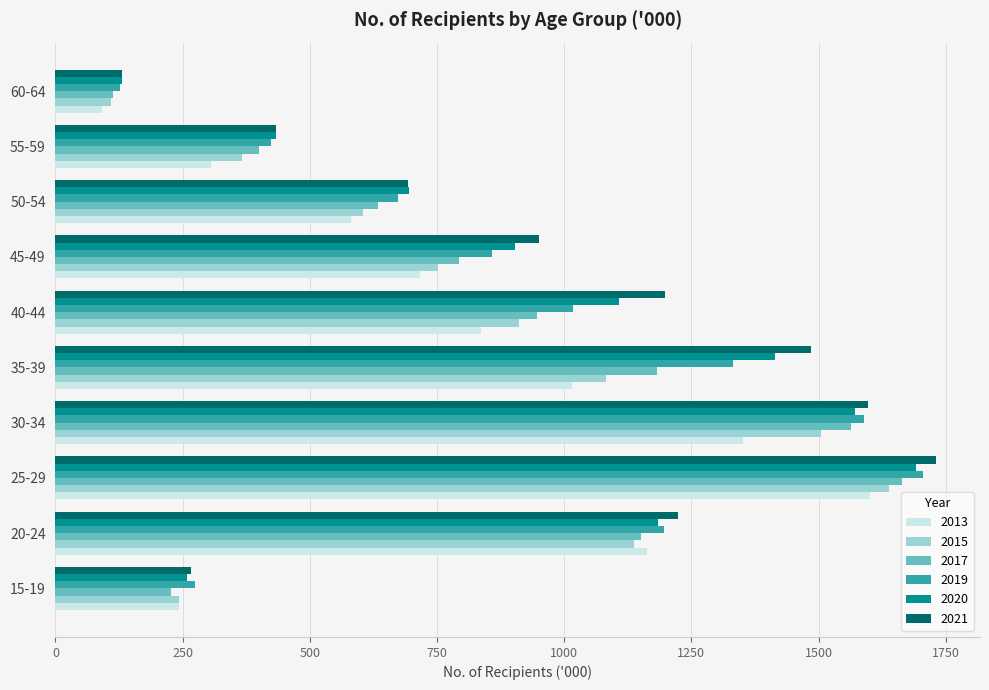

Rank the series at 40-44 from lowest to highest value.

2013, 2015, 2017, 2019, 2020, 2021